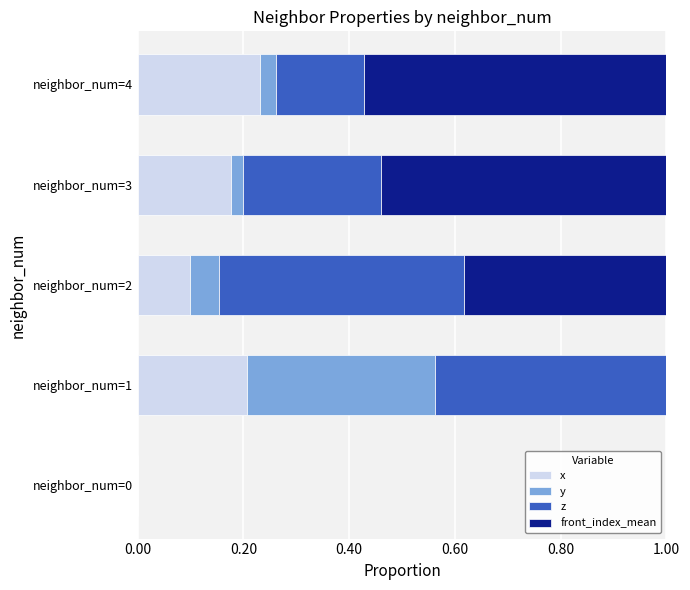

What is the total value across all series at neighbor_num=4?

1.0